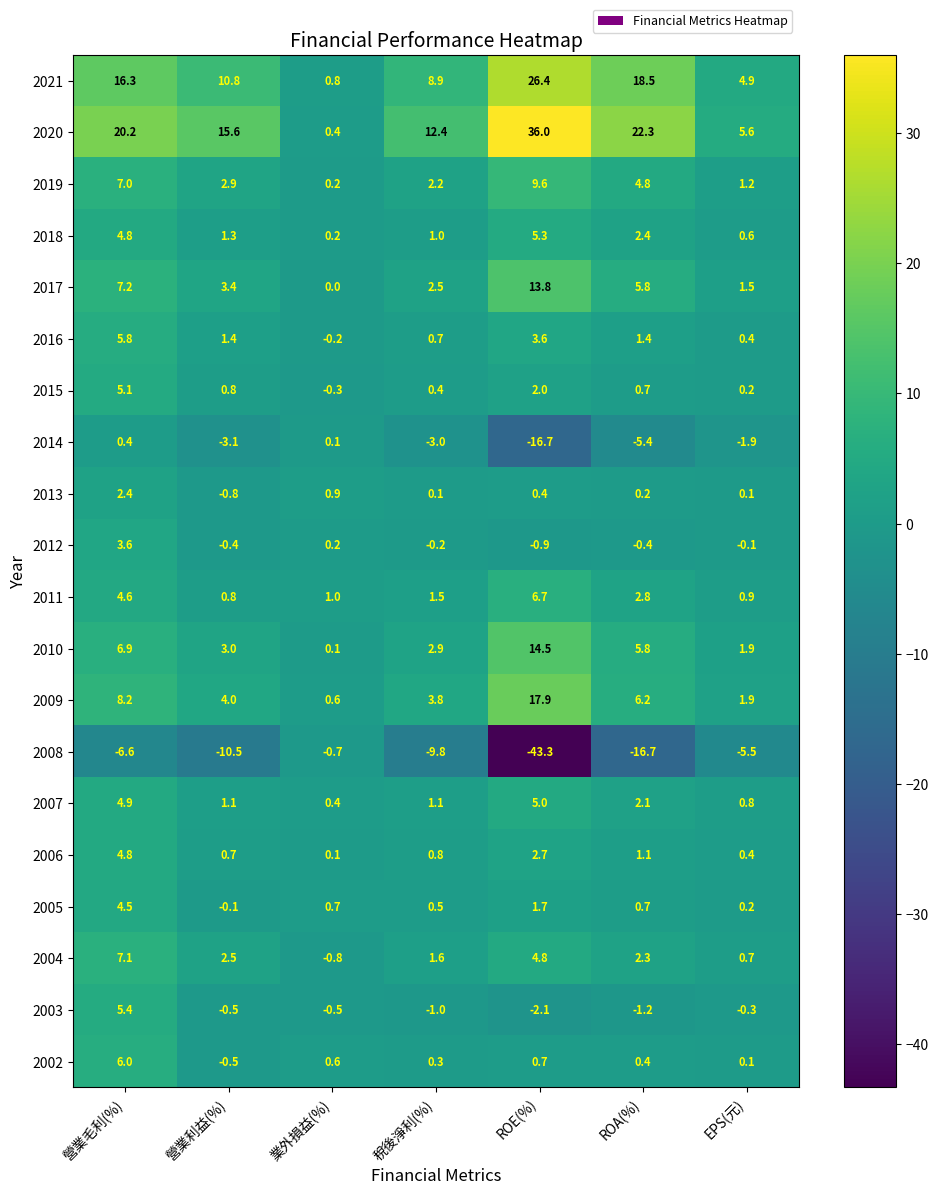

True or false: 2012 has a value of -0.1 at EPS(元).

True